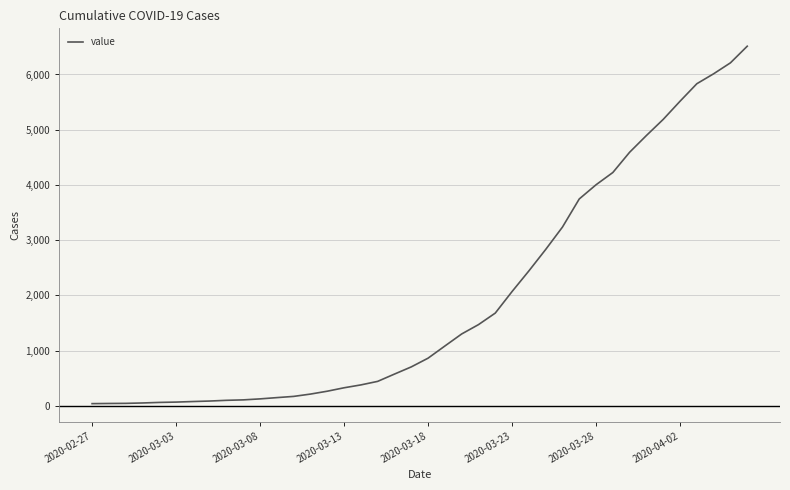

What is the greatest value displayed?

6512